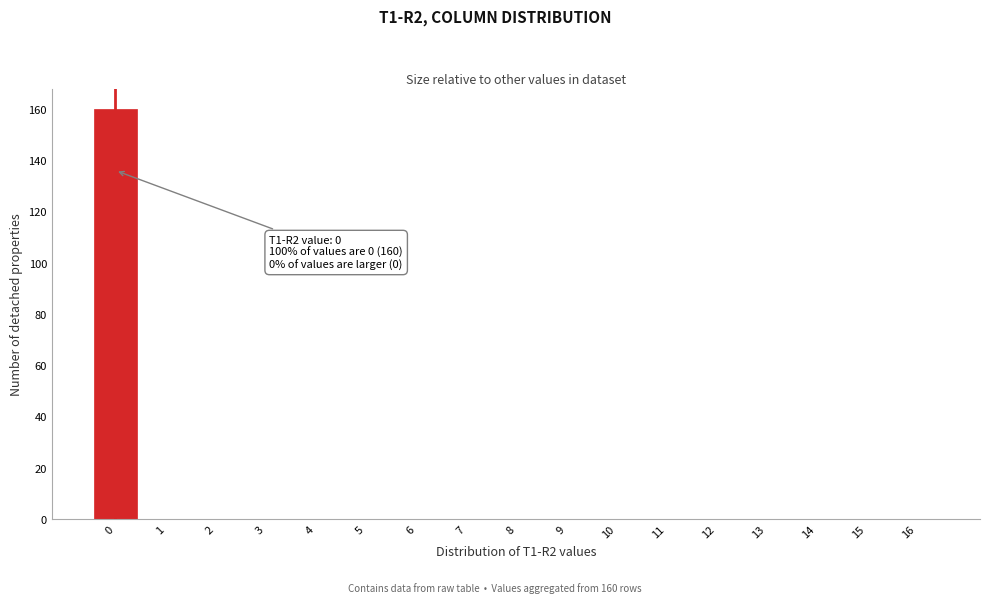

Reading left to right, extract all data points from this chart.

0=160	1=0	2=0	3=0	4=0	5=0	6=0	7=0	8=0	9=0	10=0	11=0	12=0	13=0	14=0	15=0	16=0